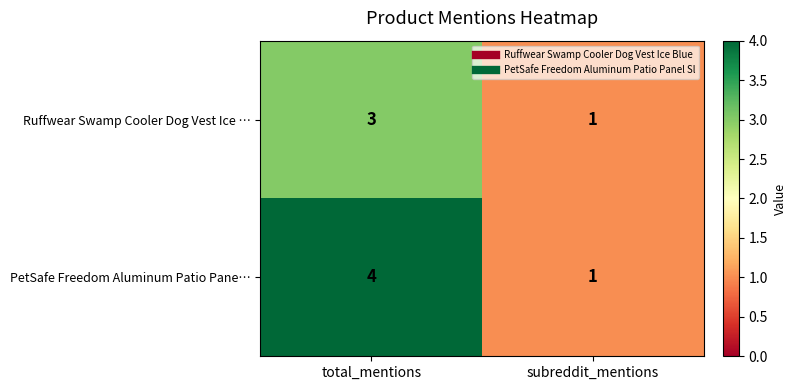

What is the difference between the PetSafe Freedom Aluminum Patio Pane… values at subreddit_mentions and total_mentions?

3